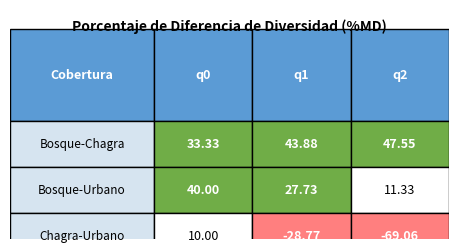

Between 0 and 1, which series saw the biggest shift?

Chagra-Urbano